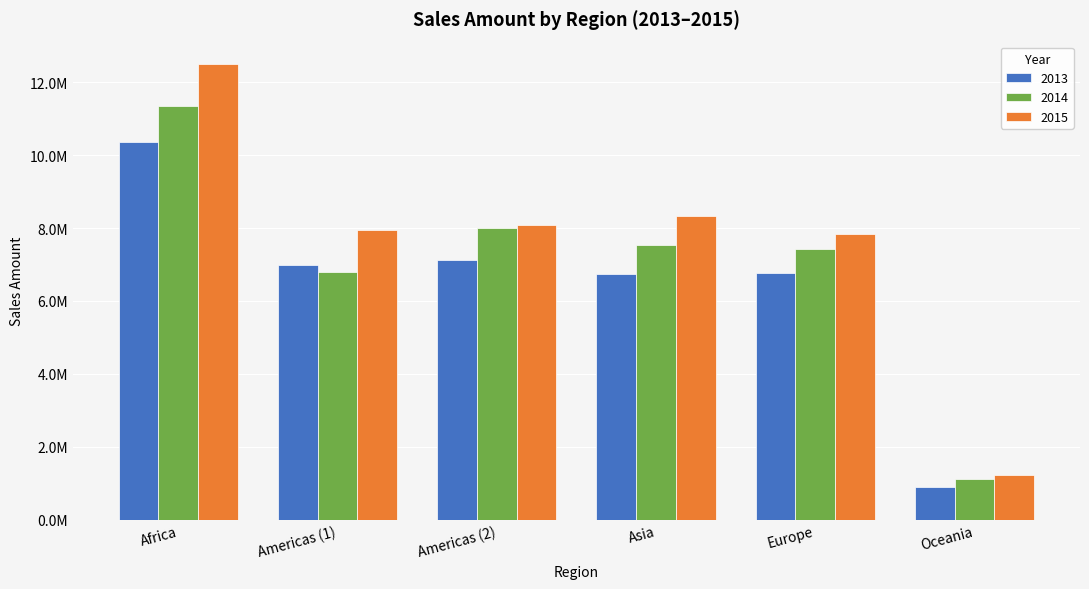

What is the total value across all series at Americas (2)?

23208552.3